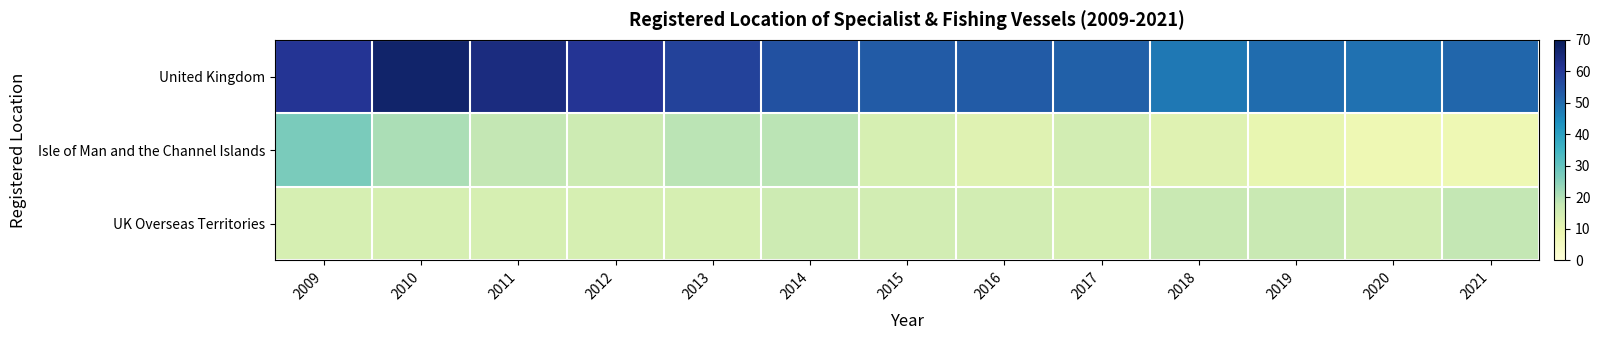

What is the total value across all series at 2009?

102